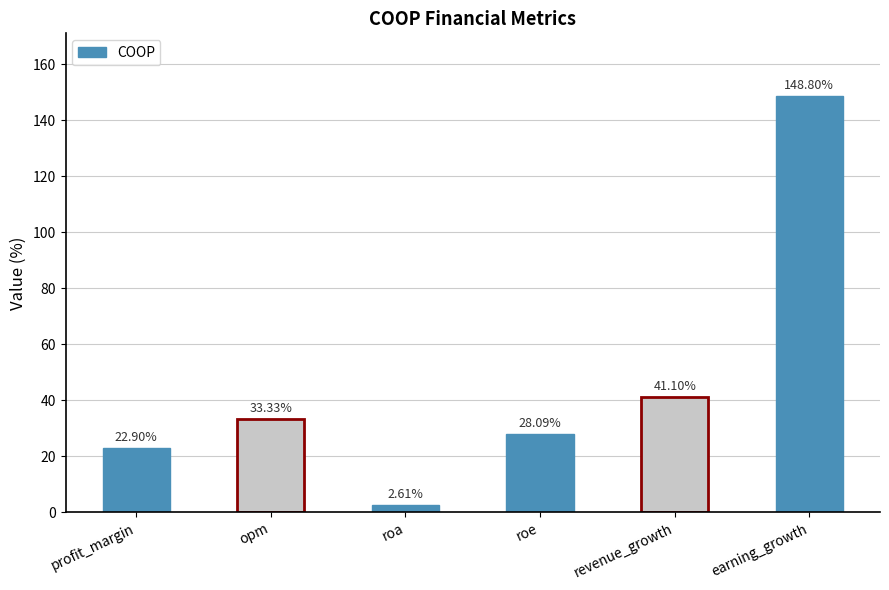

Rank the categories by value from lowest to highest.

roa, profit_margin, roe, opm, revenue_growth, earning_growth